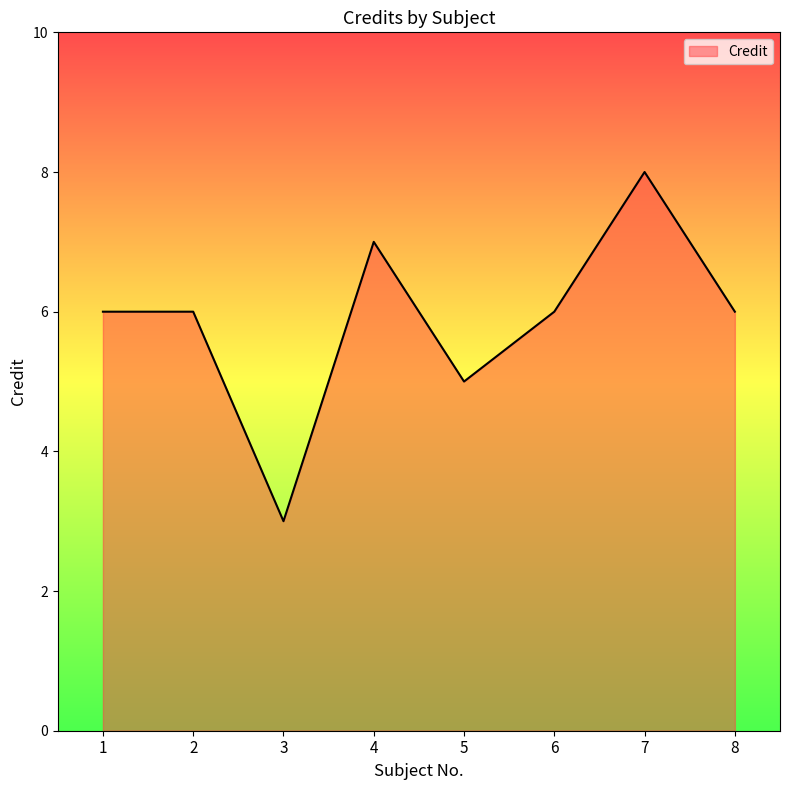

At which category does the data reach its first local valley?

3